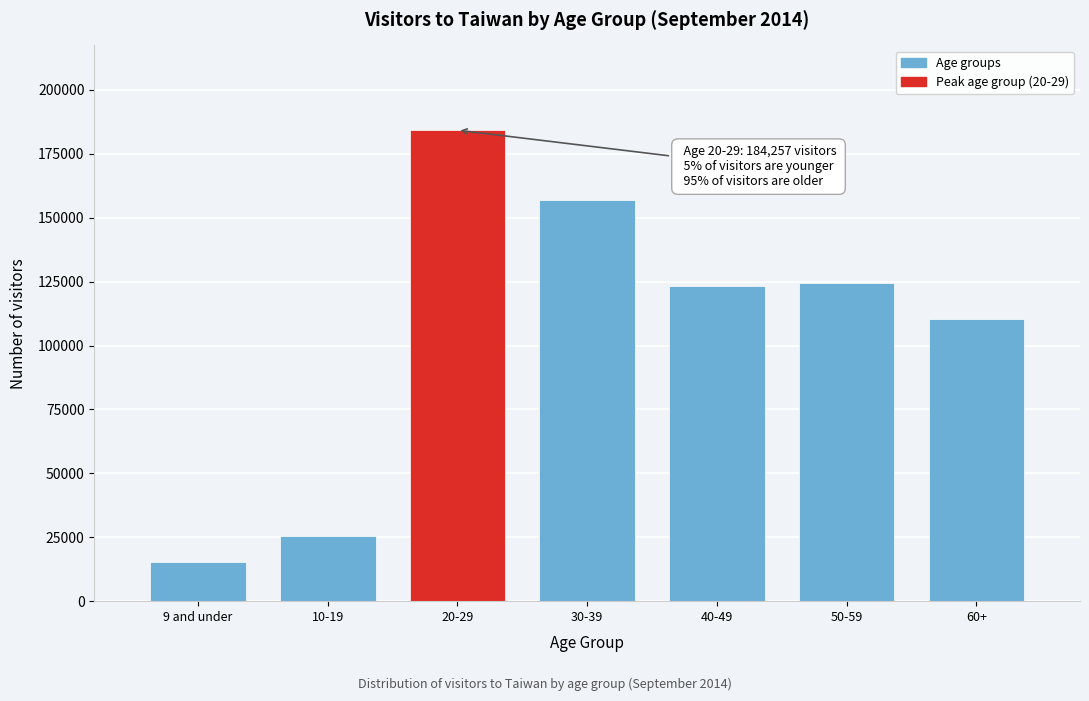

Reading left to right, extract all data points from this chart.

15202	25326	184257	156817	123238	124418	110425